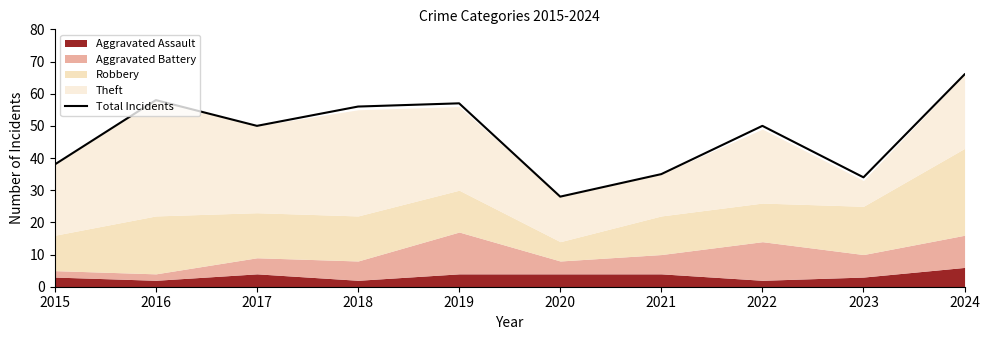

How many points are lower than both their immediate neighbors (excluding endpoints)?

3